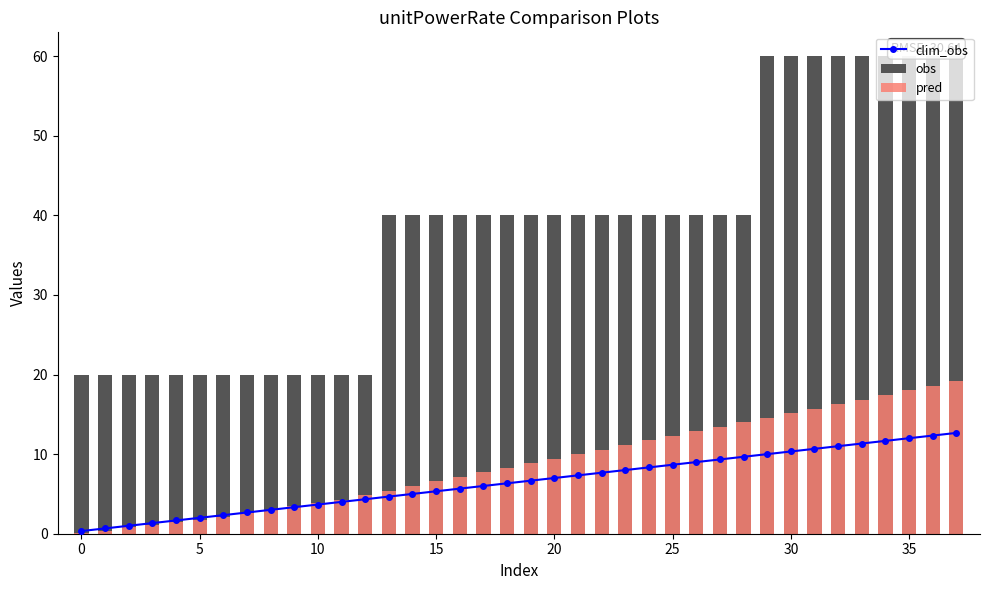

Is it true that obs equals 11.6 at 8?

False